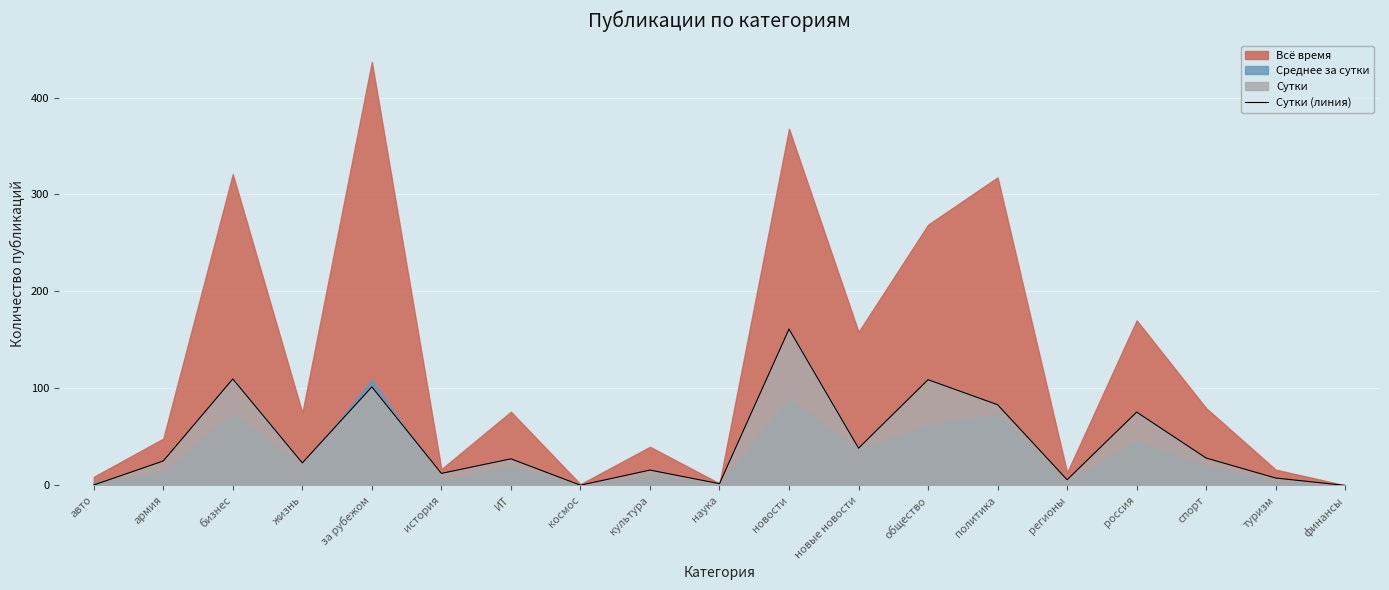

The value at общество is 109.0. True or false?

True